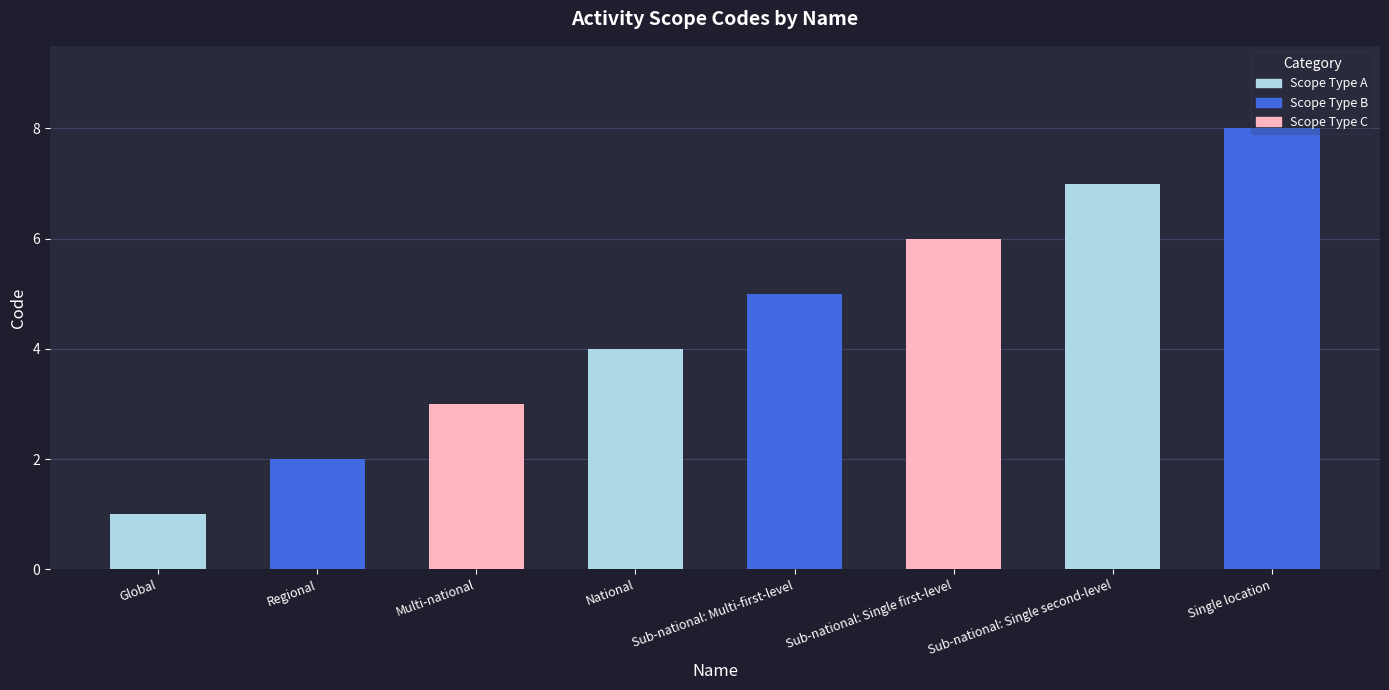

At which category does the chart reach its peak across all series?

Single location